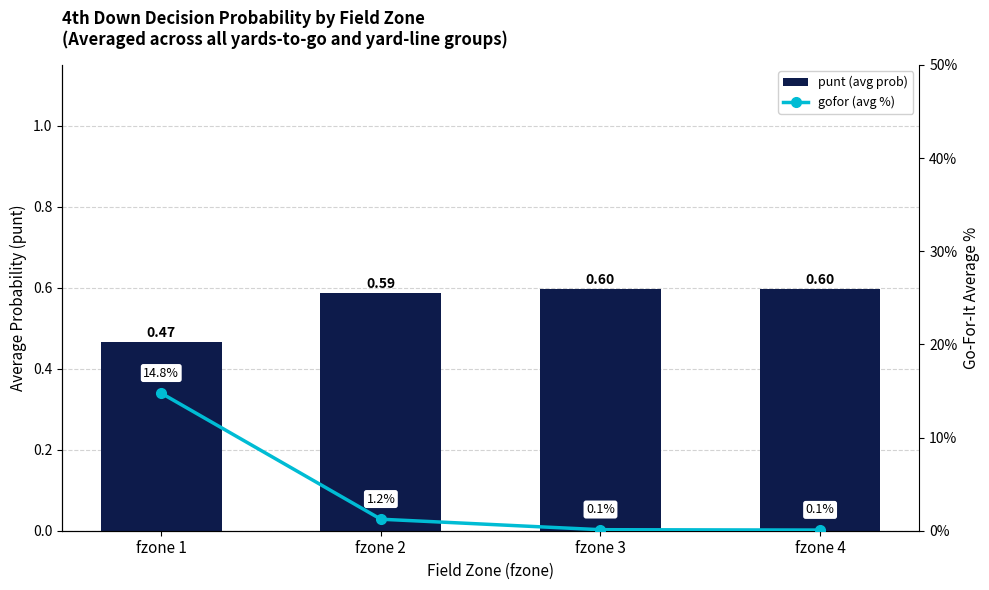

At fzone 3, list the series in order from largest to smallest.

punt (avg prob), gofor (avg %)